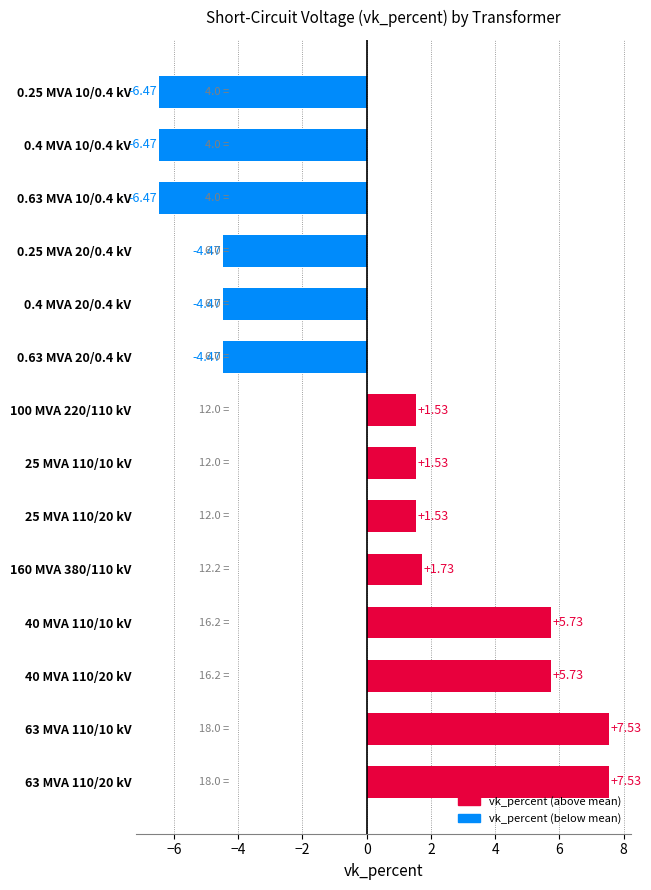

What is the difference between the maximum and minimum values?

14.0